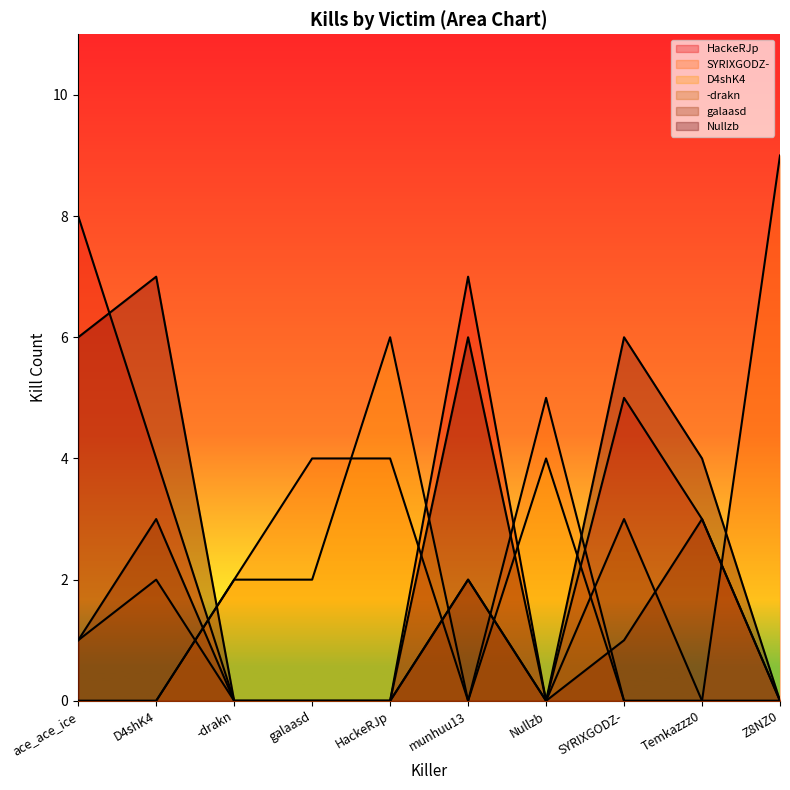

True or false: -drakn has a value of 3 at SYRIXGODZ-.

True